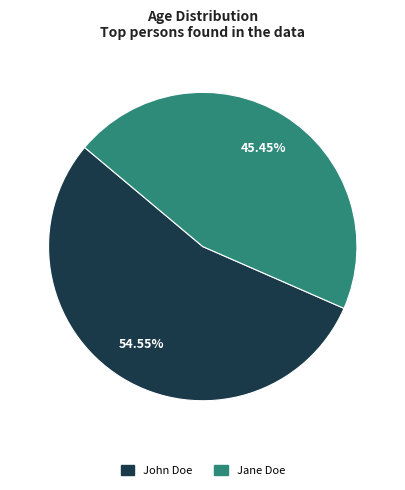

To the nearest percent, what is the difference between the largest and smallest slice percentages?

9%